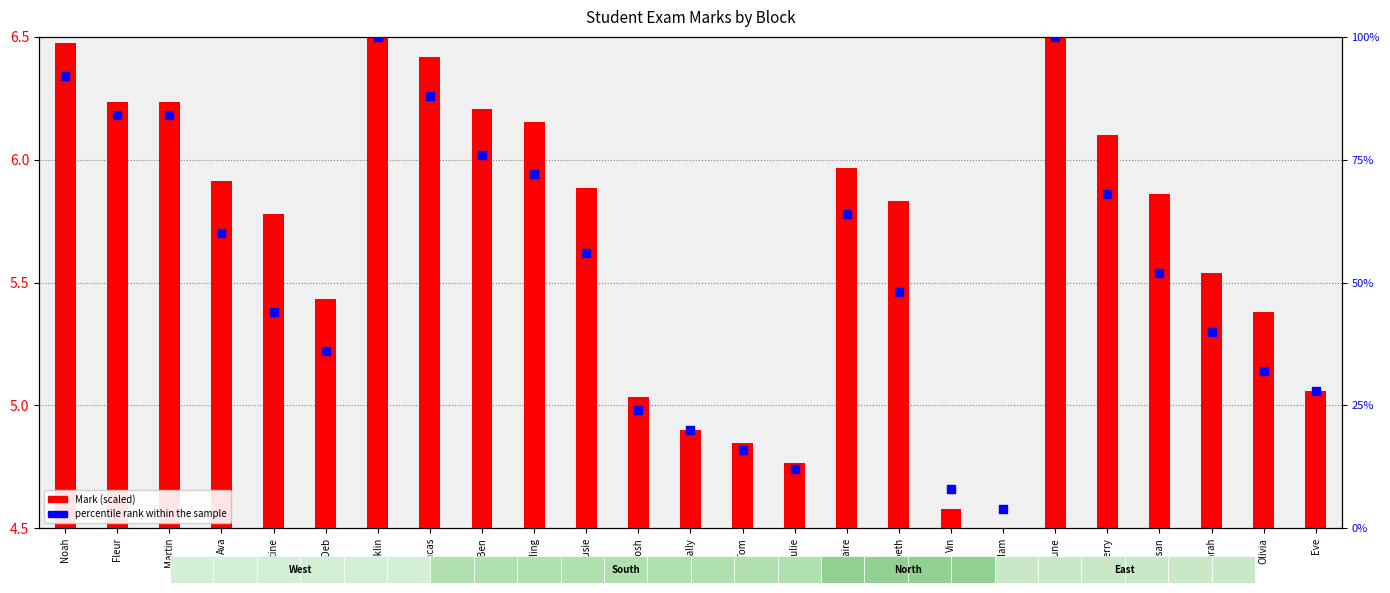

At how many categories does at least one series exceed 79?

6